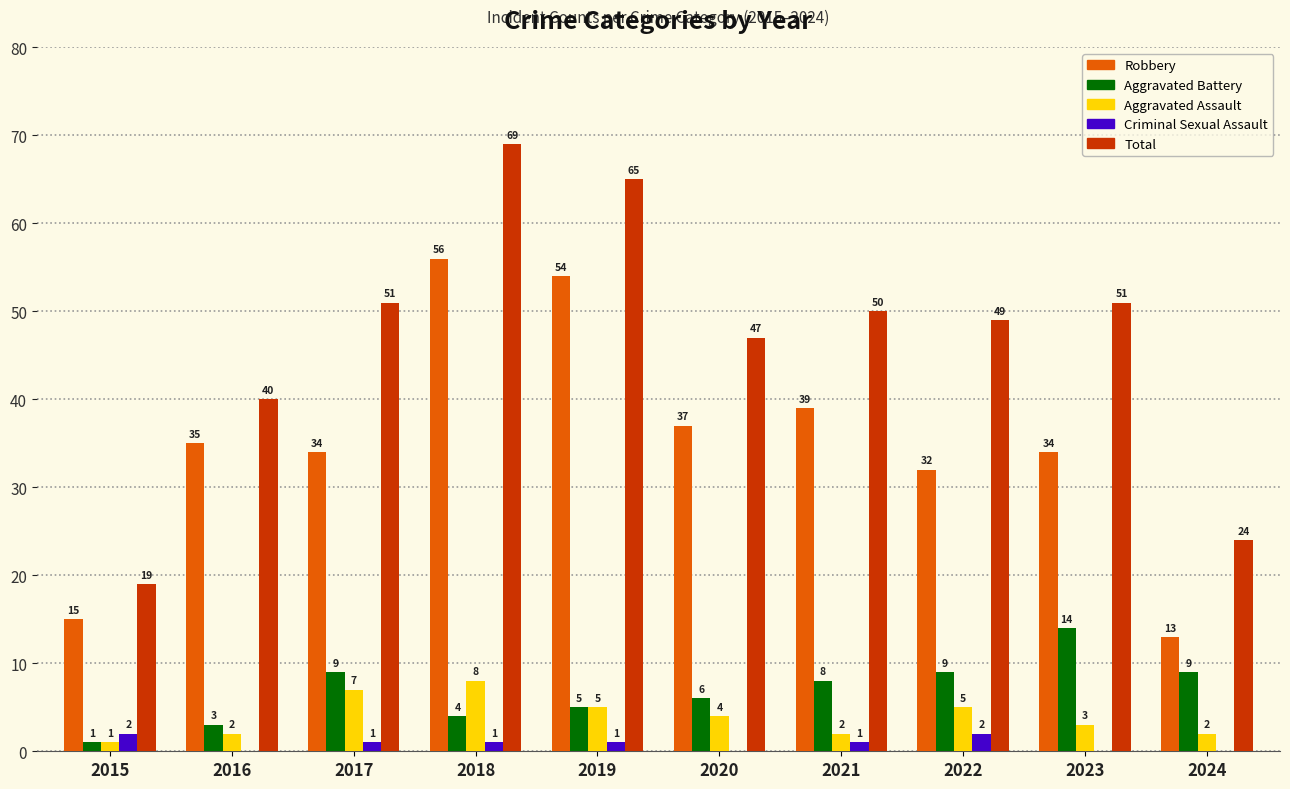

What is the sum of all Criminal Sexual Assault values?

8